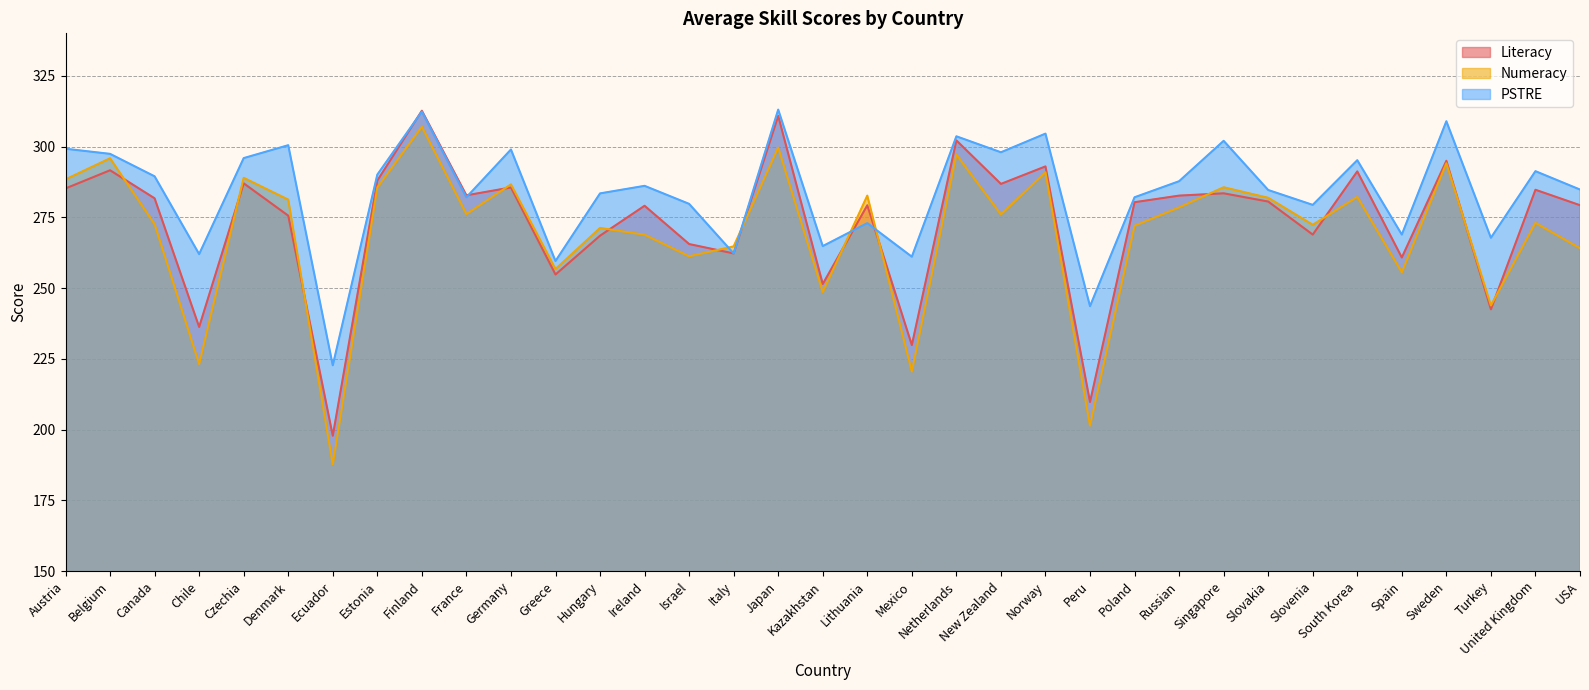

True or false: Literacy has more than 2 interior local peaks.

True